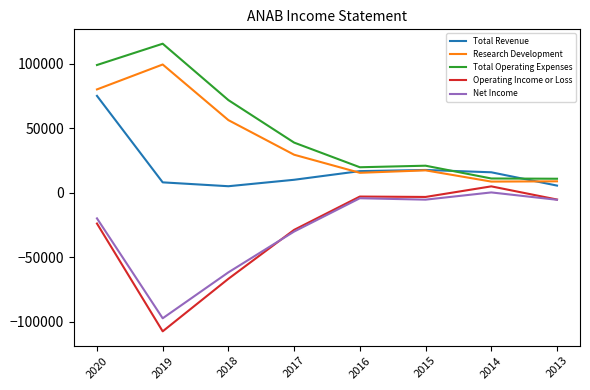

Is the value of Research Development at 2013 greater than the value of Net Income at 2016?

Yes